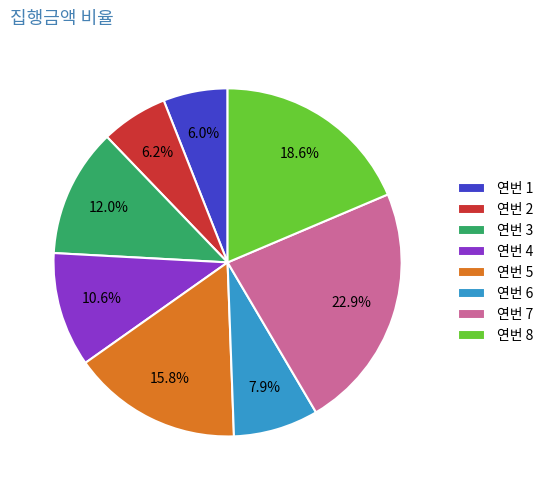

To the nearest percent, what is the difference between the largest and smallest slice percentages?

17%